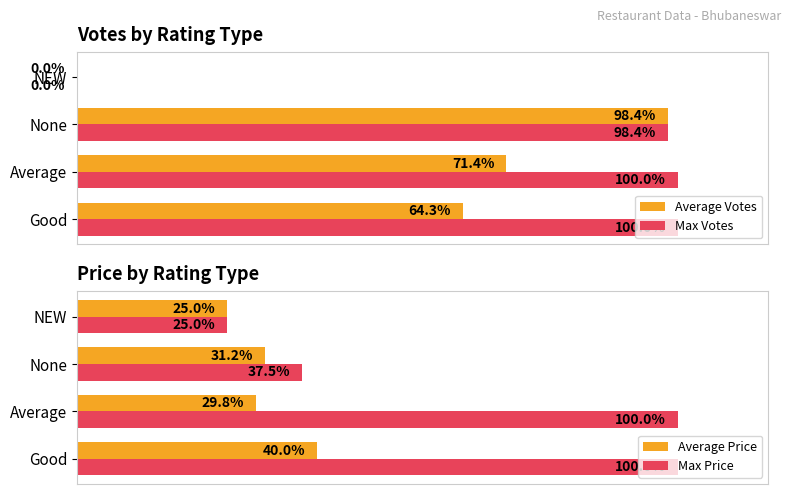

Where is Average Price nearest to the value 32?

None